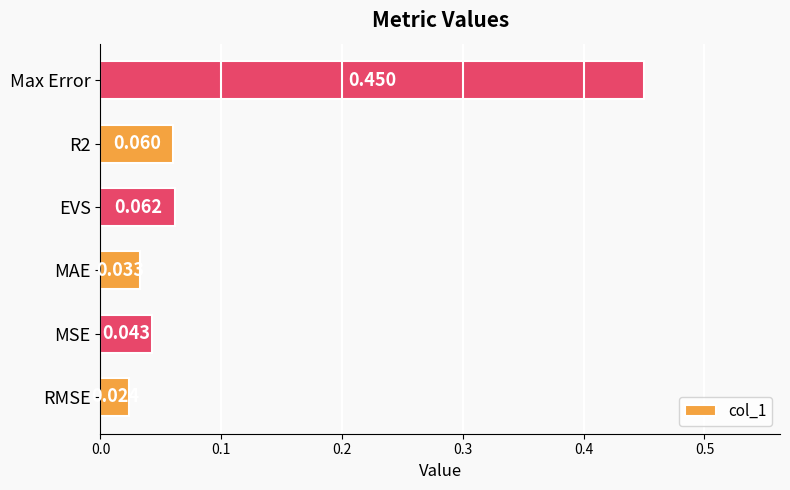

How many data points does each series have?

6